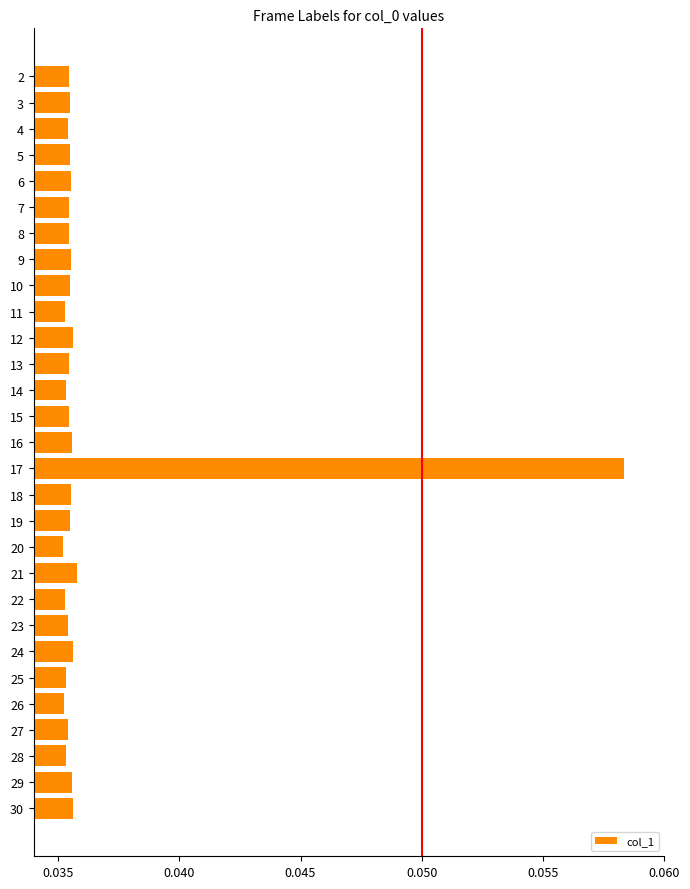

What is the sum of all values?

1.1